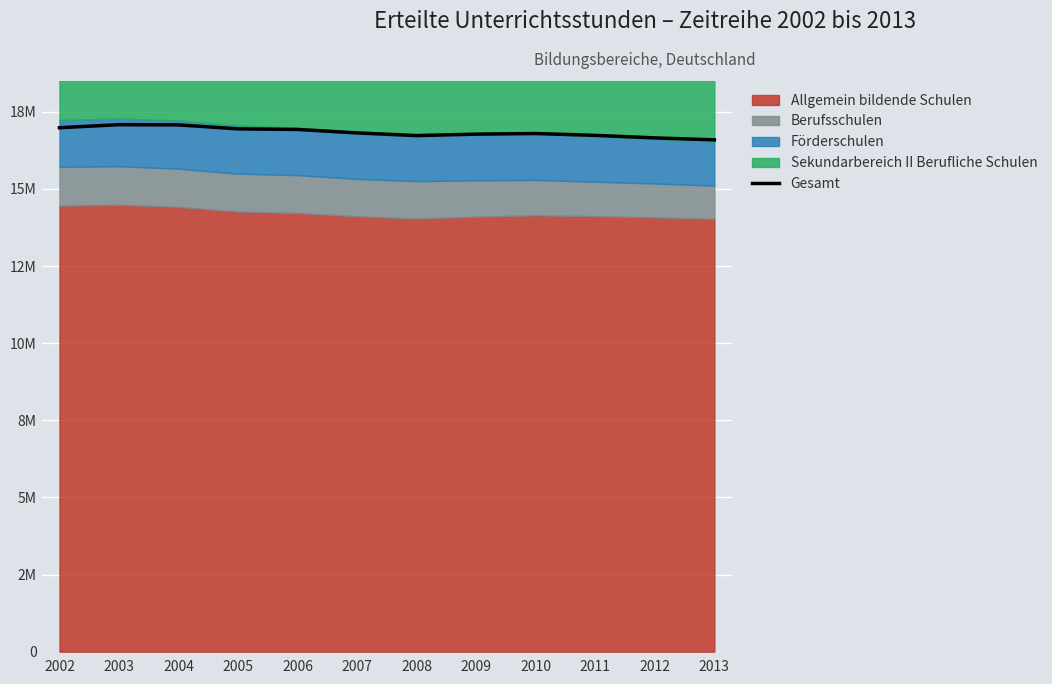

What is the greatest value displayed?

17083913.0